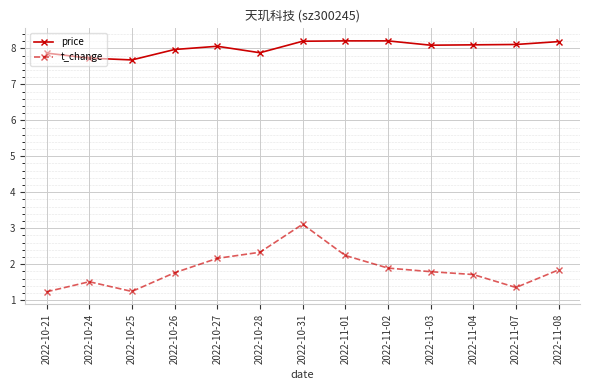

True or false: price and t_change cross at least once.

False